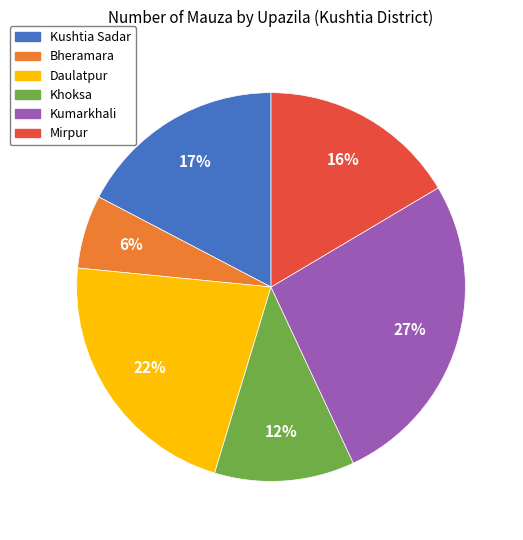

Which category has the smallest portion of the pie?

Bheramara